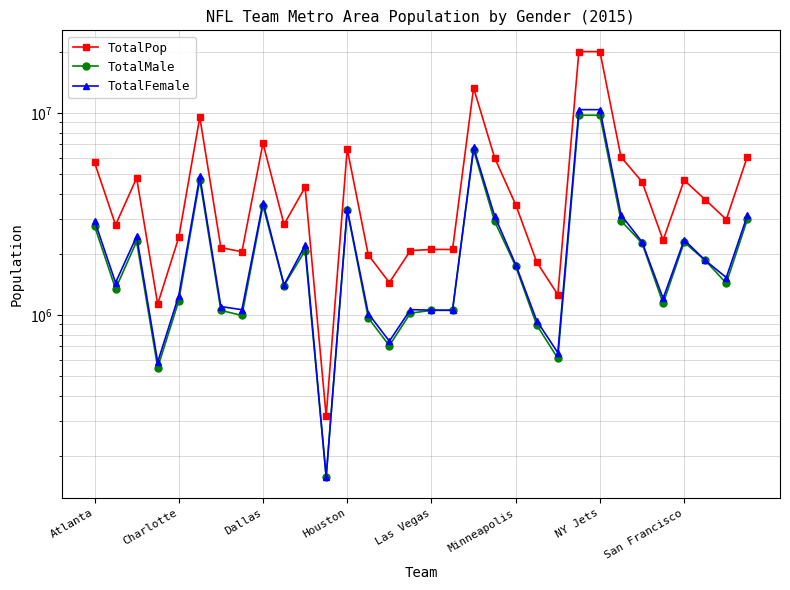

True or false: TotalPop has a value of 5709731 at Atlanta.

True